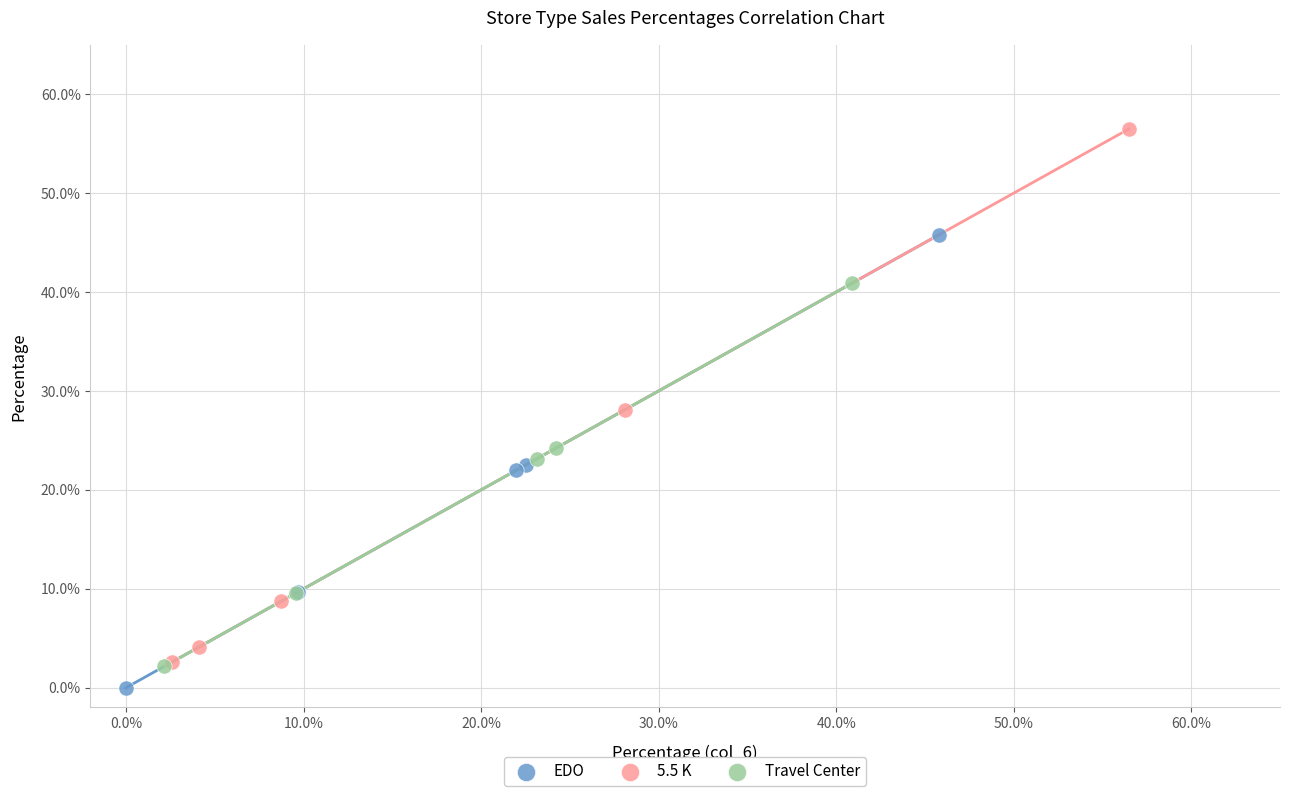

Which series reaches the maximum Y coordinate?

5.5 K